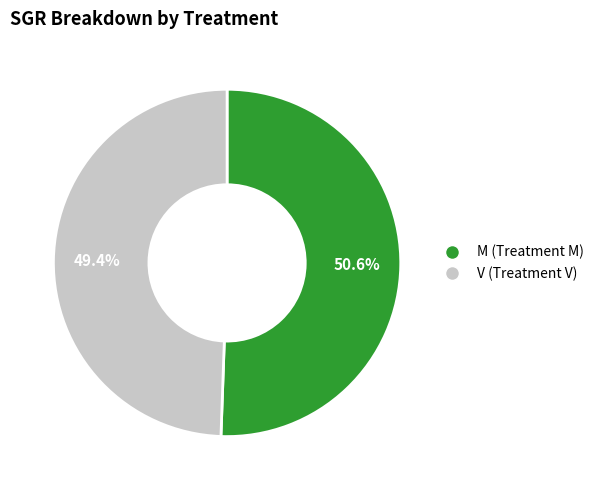

Does V represent more than half of the total?

No